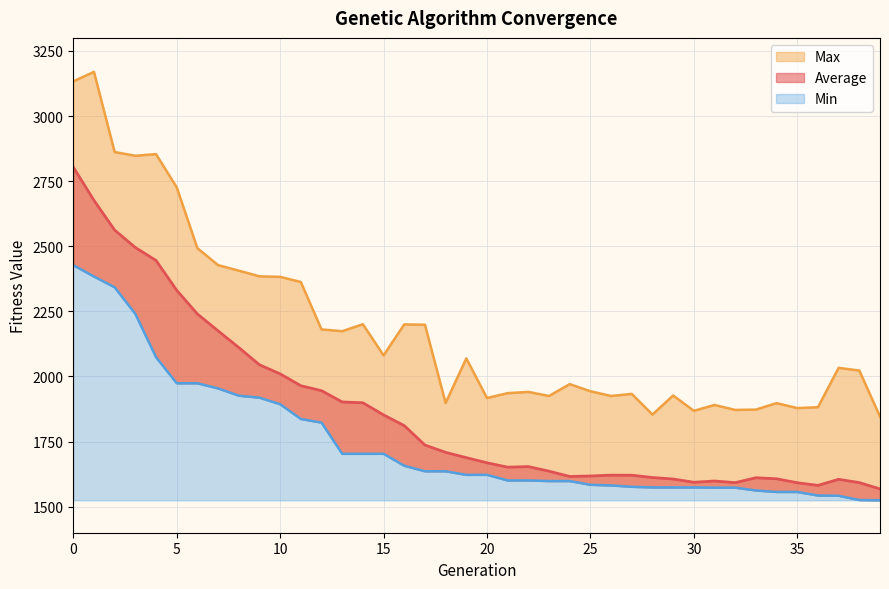

How many data points in Min are less than 1622?

19